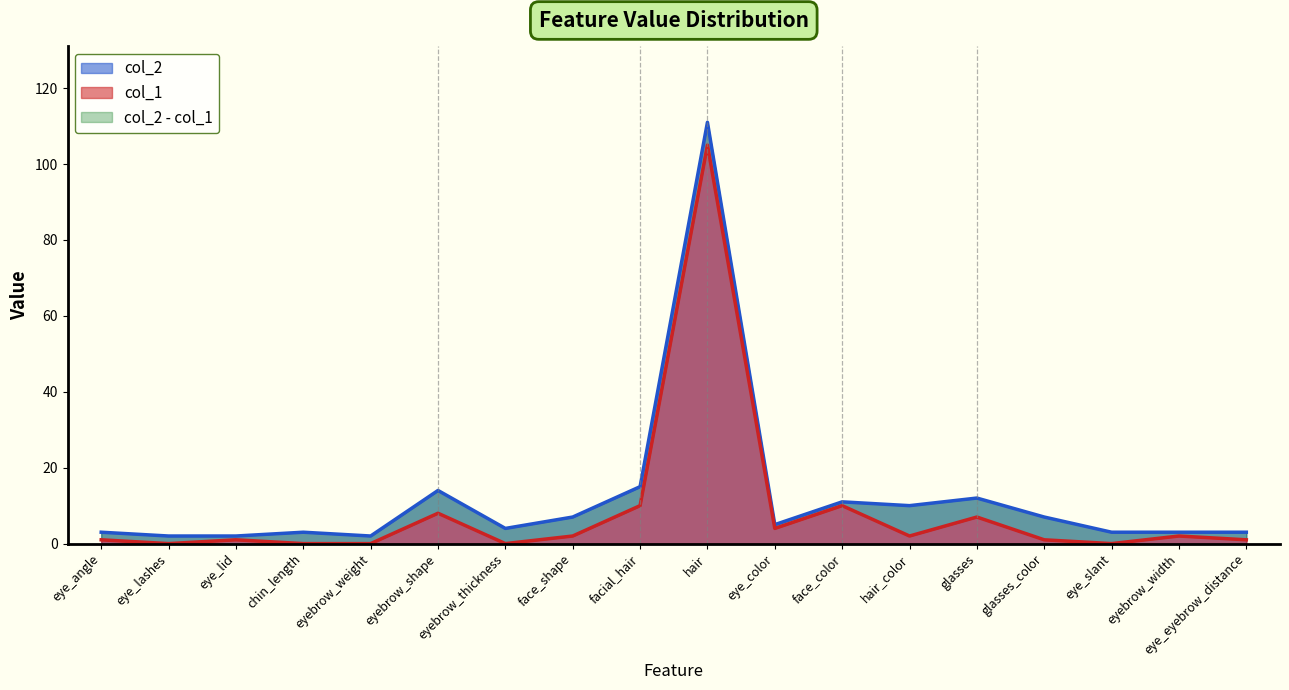

Is it true that col_2 equals 3 at chin_length?

True